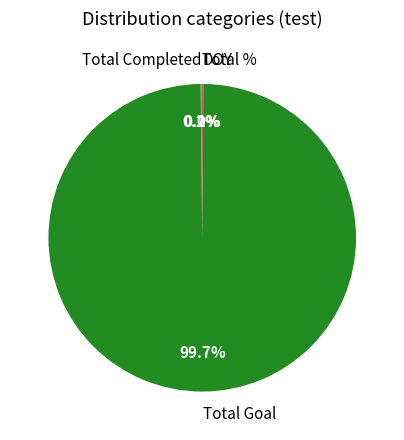

What portion of the pie excludes Total Goal?

0.3%